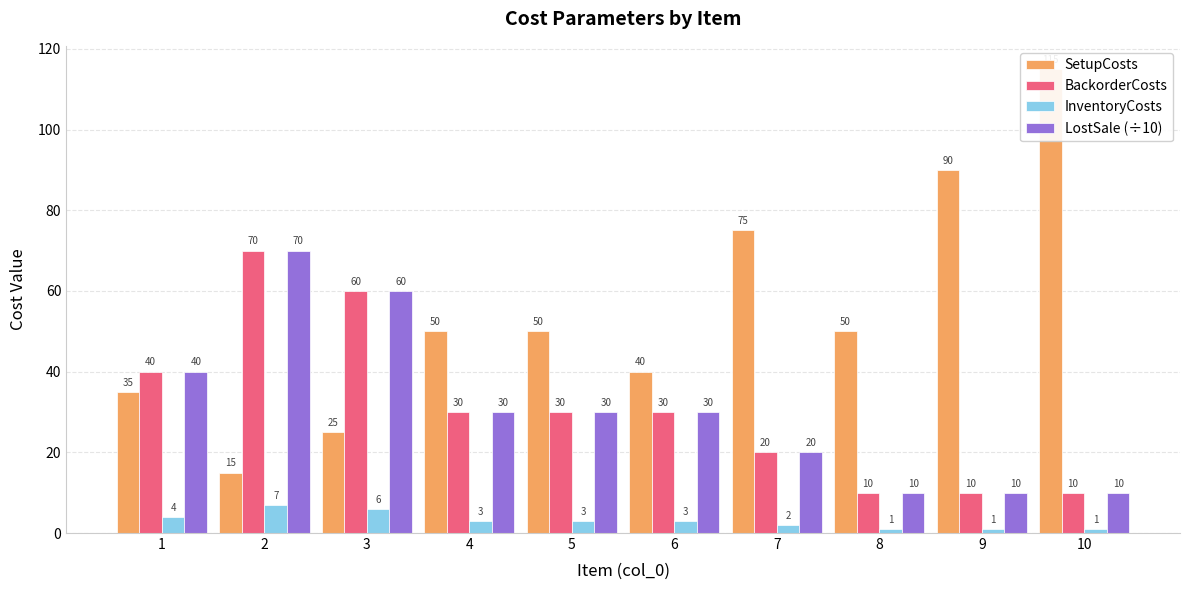

At which label does InventoryCosts reach its minimum?

8